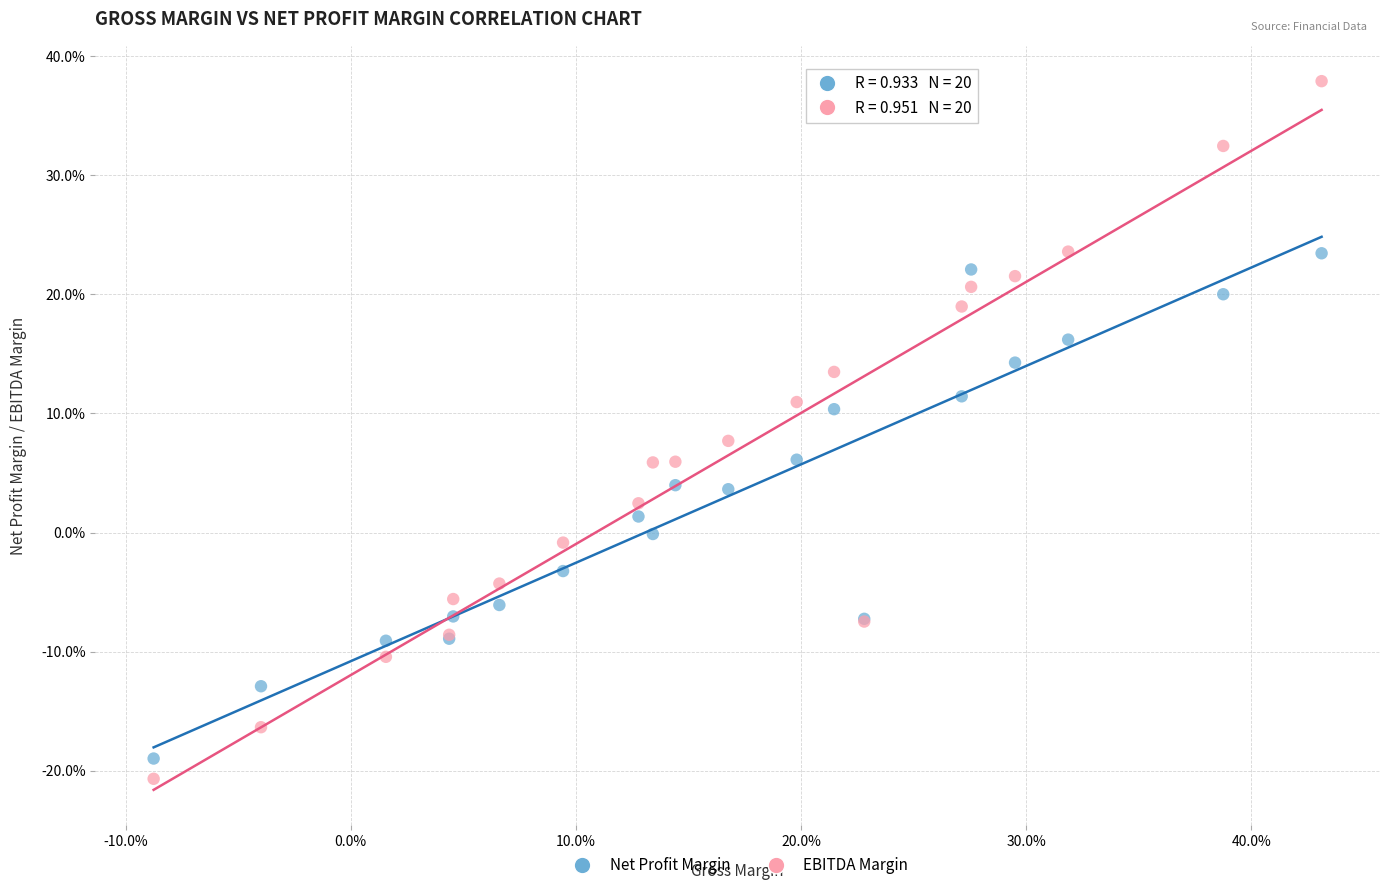

What are all the series names shown in the legend?

Net Profit Margin, EBITDA Margin